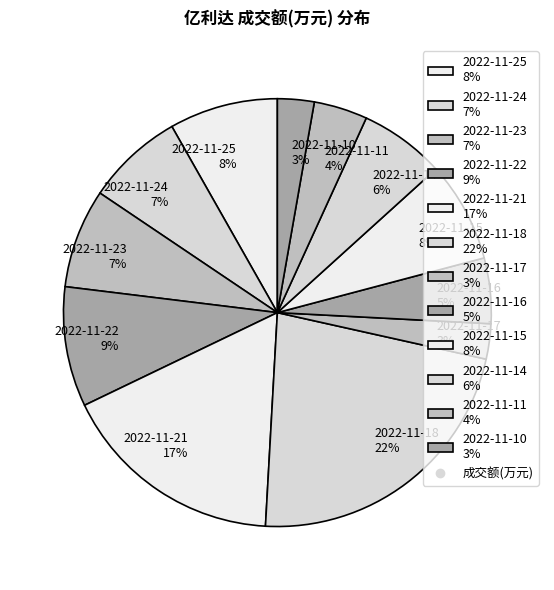

Which slice is the largest?

2022-11-18